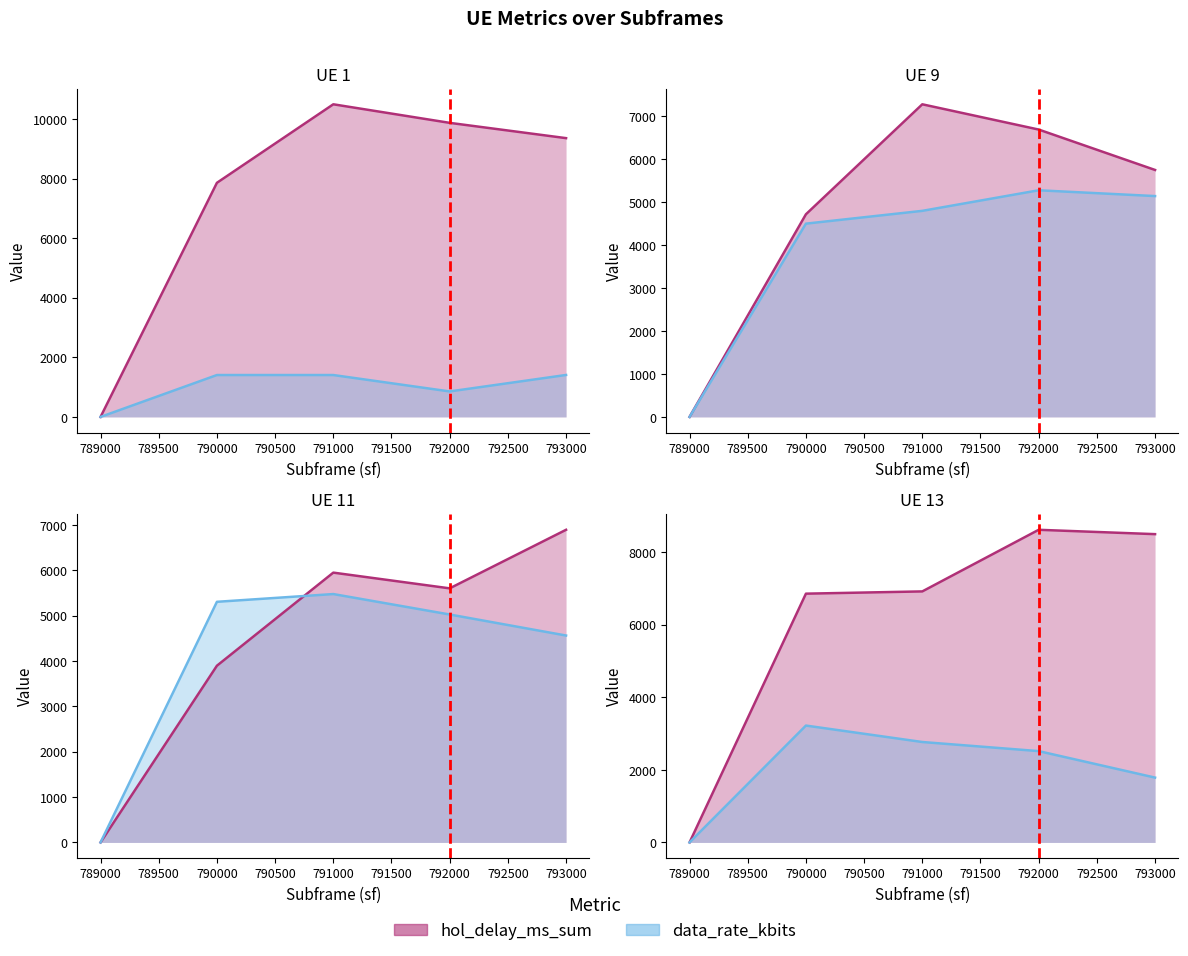

How many series are shown in this chart?

2